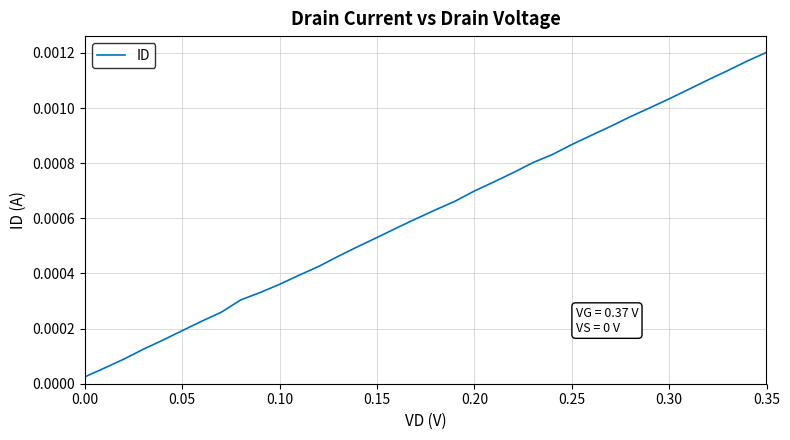

True or false: there are more than 1 points higher than both neighbors.

False